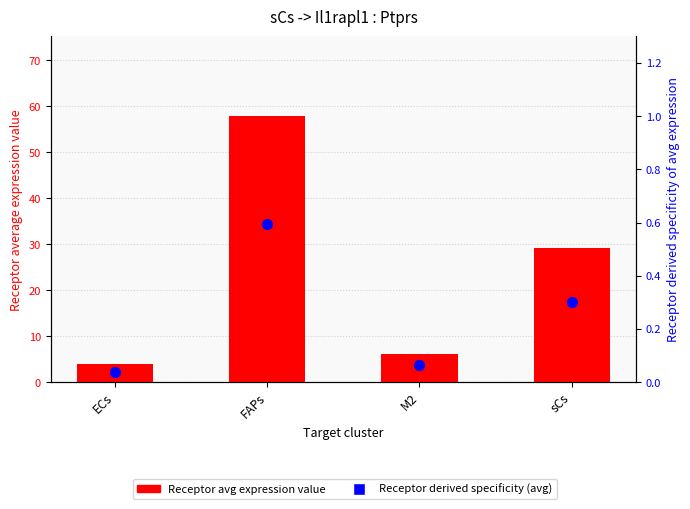

Which series has the largest Y range (max minus min)?

Receptor avg expression